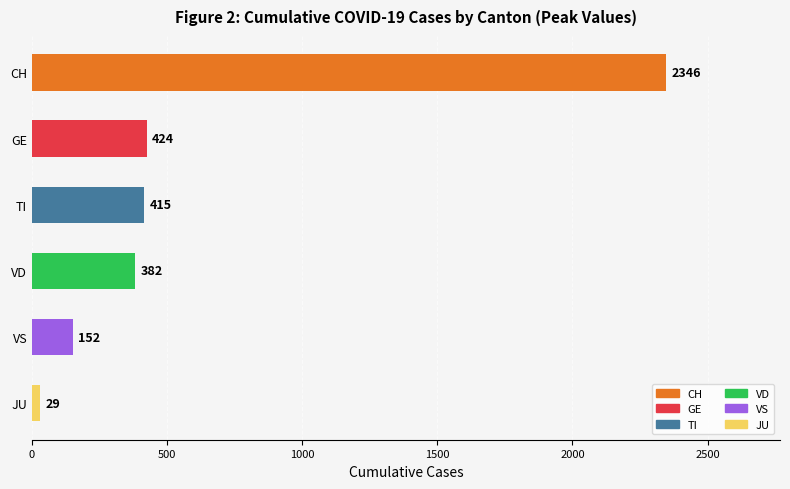

Read the value at JU.

29